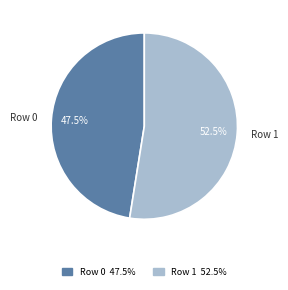

Combined, what portion of the pie is Row 1 and Row 0?

100.0%